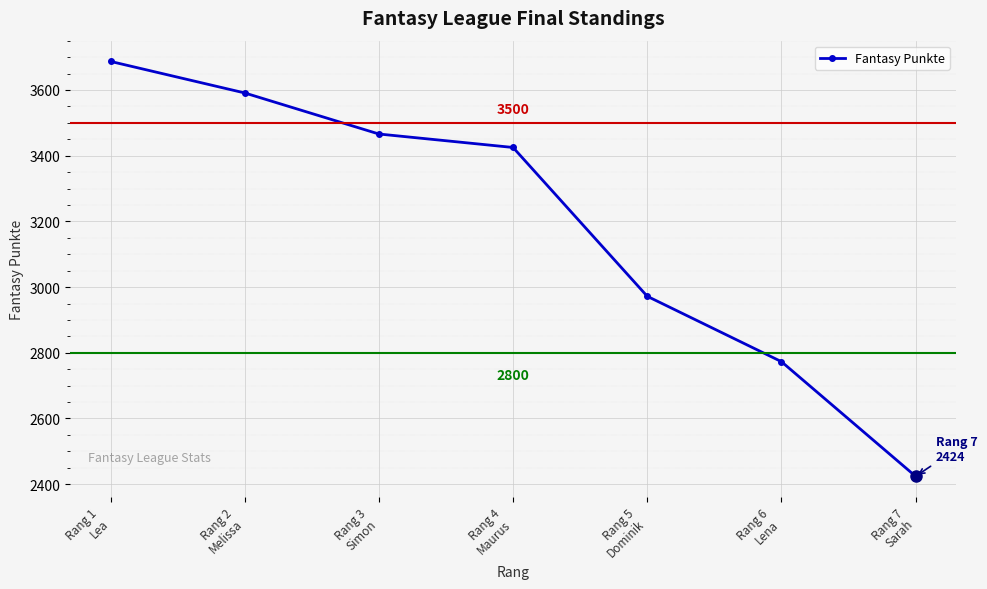

What is the sum of the values at Rang 5
Dominik and Rang 1
Lea?

6659